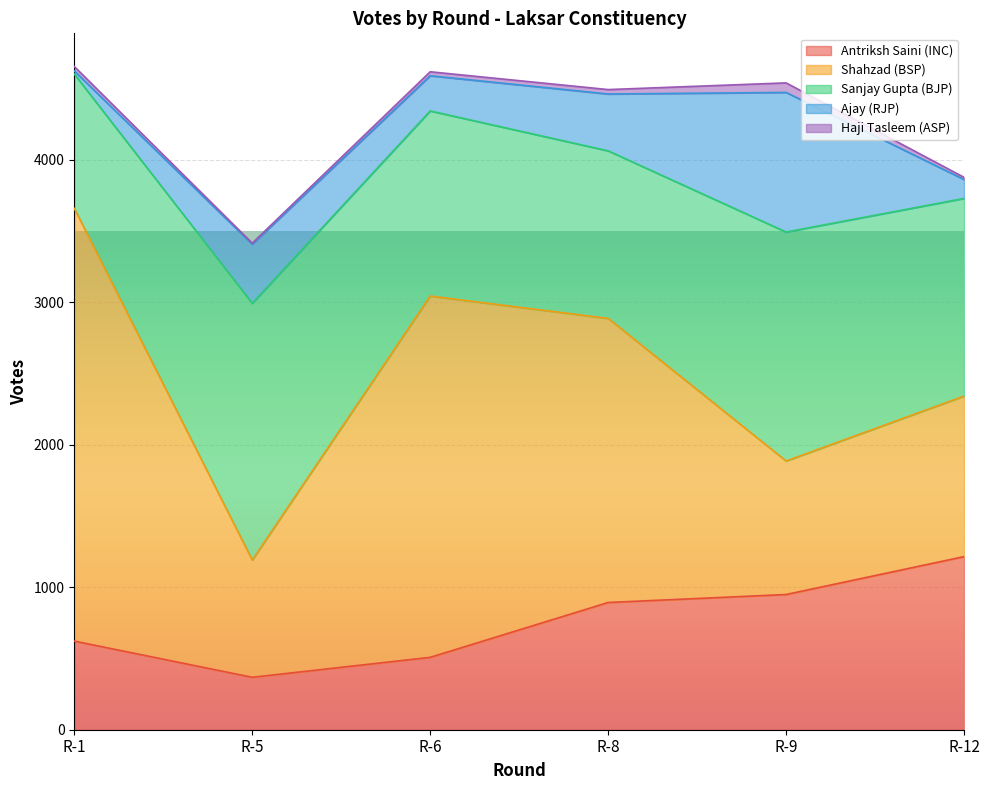

True or false: Antriksh Saini (INC) has more than 2 interior local peaks.

False